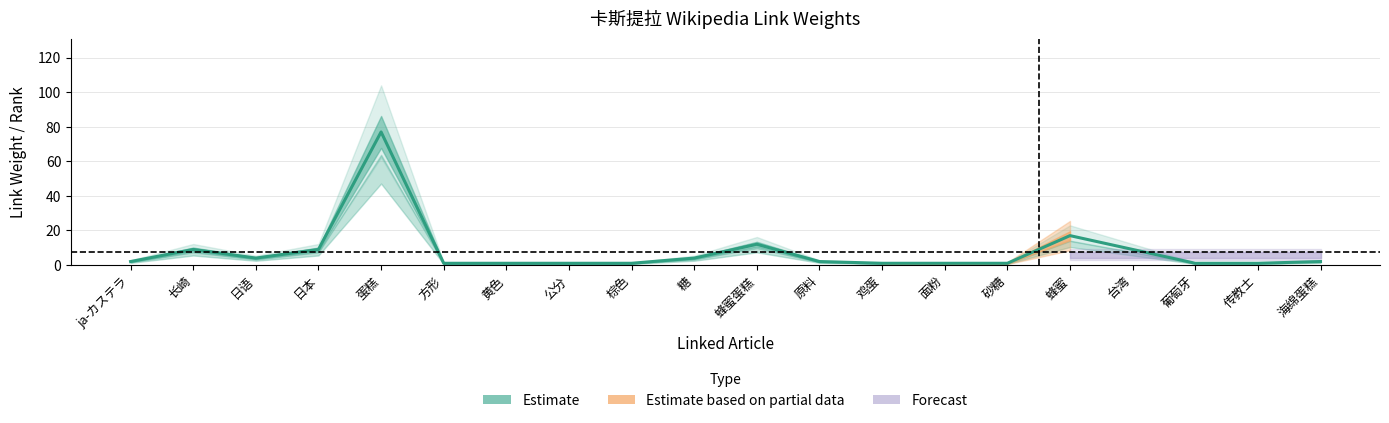

Where does the data first go above 2?

长崎